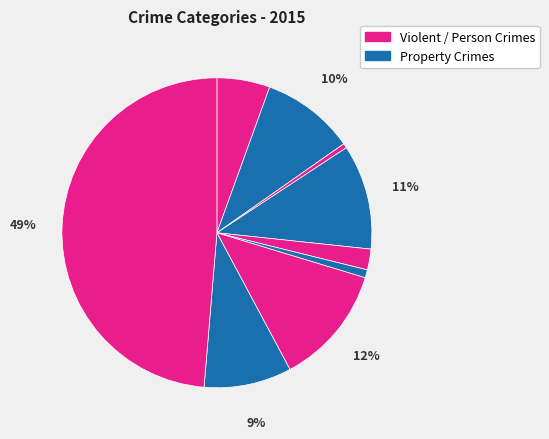

Count the number of slices in the pie.

9